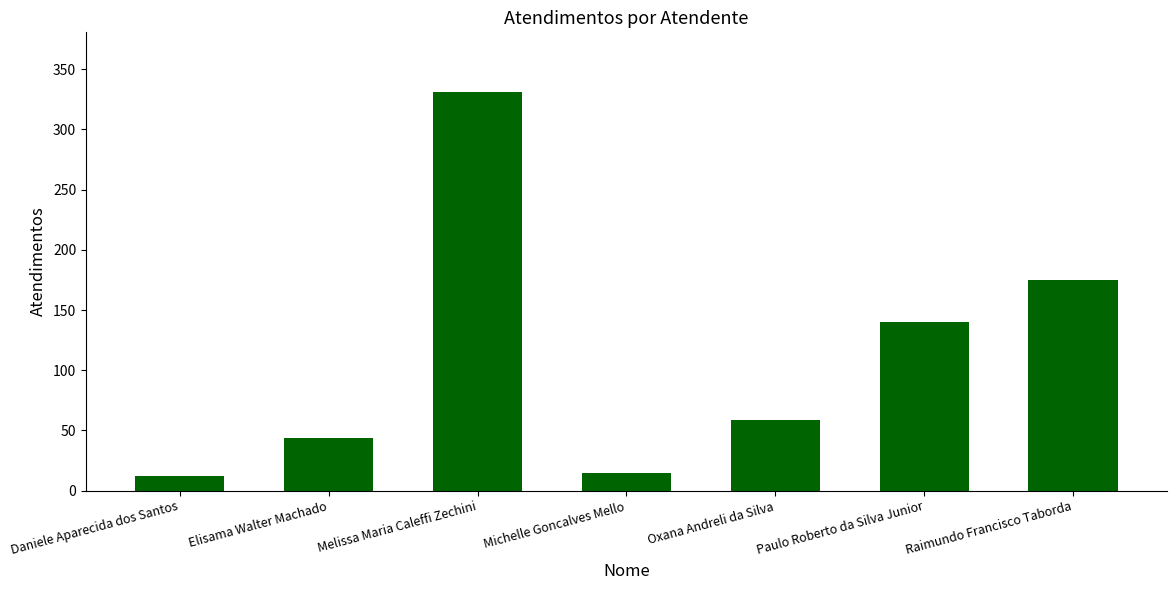

What is the greatest value displayed?

331